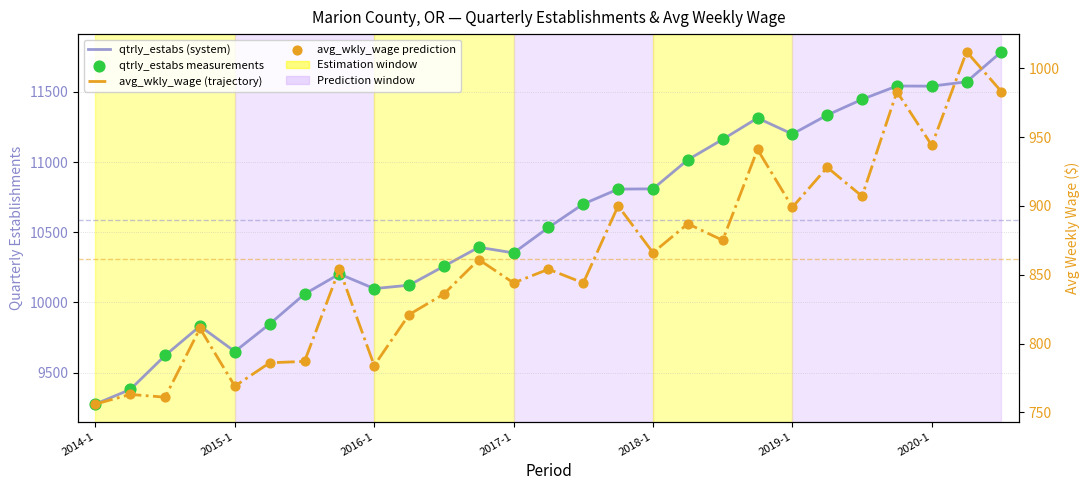

What is the total value across all series at 21?

24524